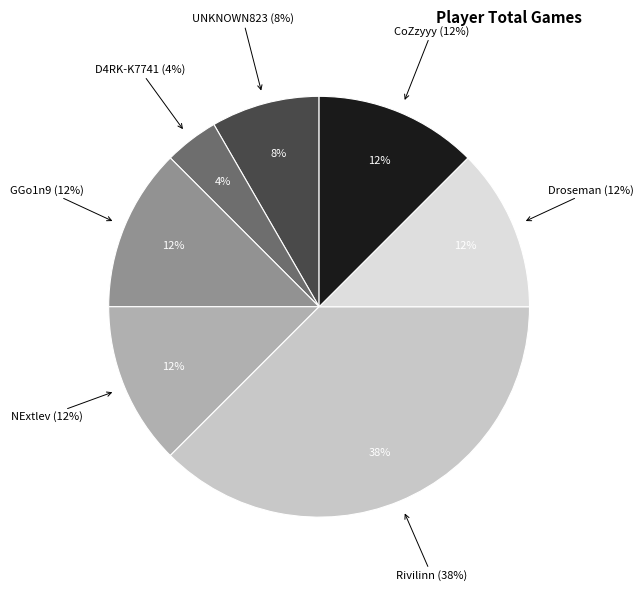

To the nearest percent, what is the combined percentage of NExtlev and Rivilinn?

50%